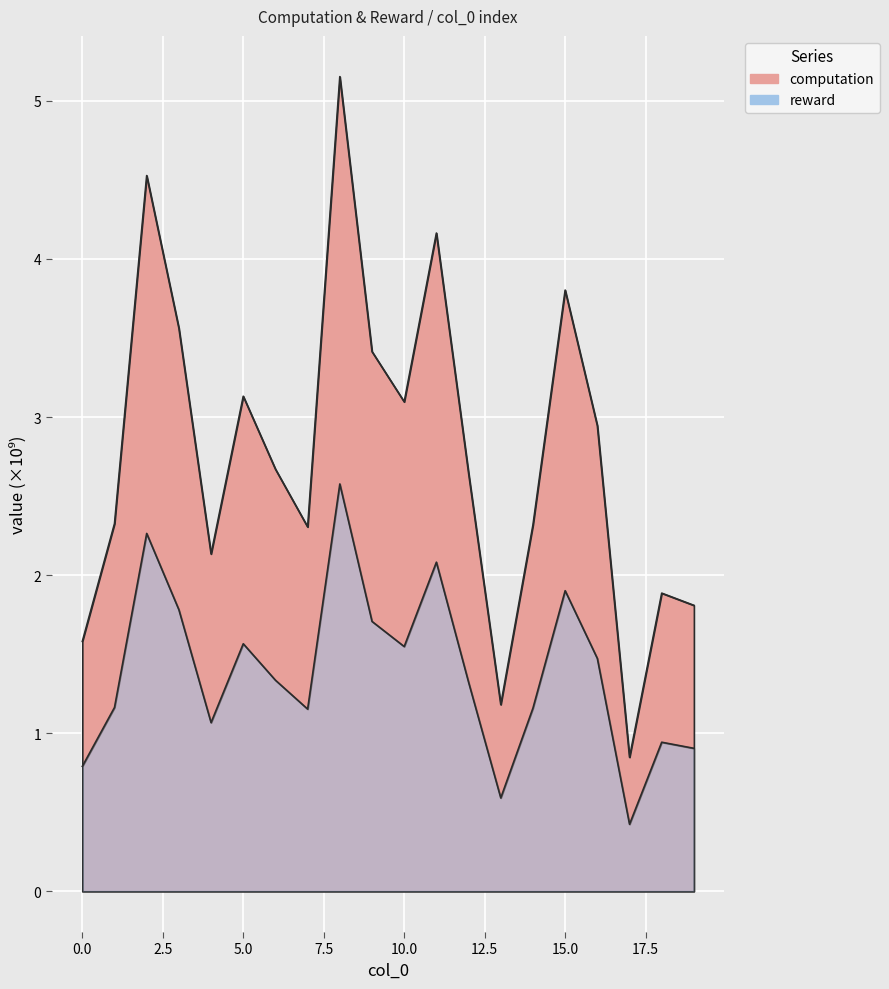

Reading left to right, what are all the values shown in this chart?

0=1.6	1=2.3	2=4.5	3=3.6	4=2.1	5=3.1	6=2.7	7=2.3	8=5.2	9=3.4	10=3.1	11=4.2	12=2.6	13=1.2	14=2.3	15=3.8	16=2.9	17=0.8	18=1.9	19=1.8